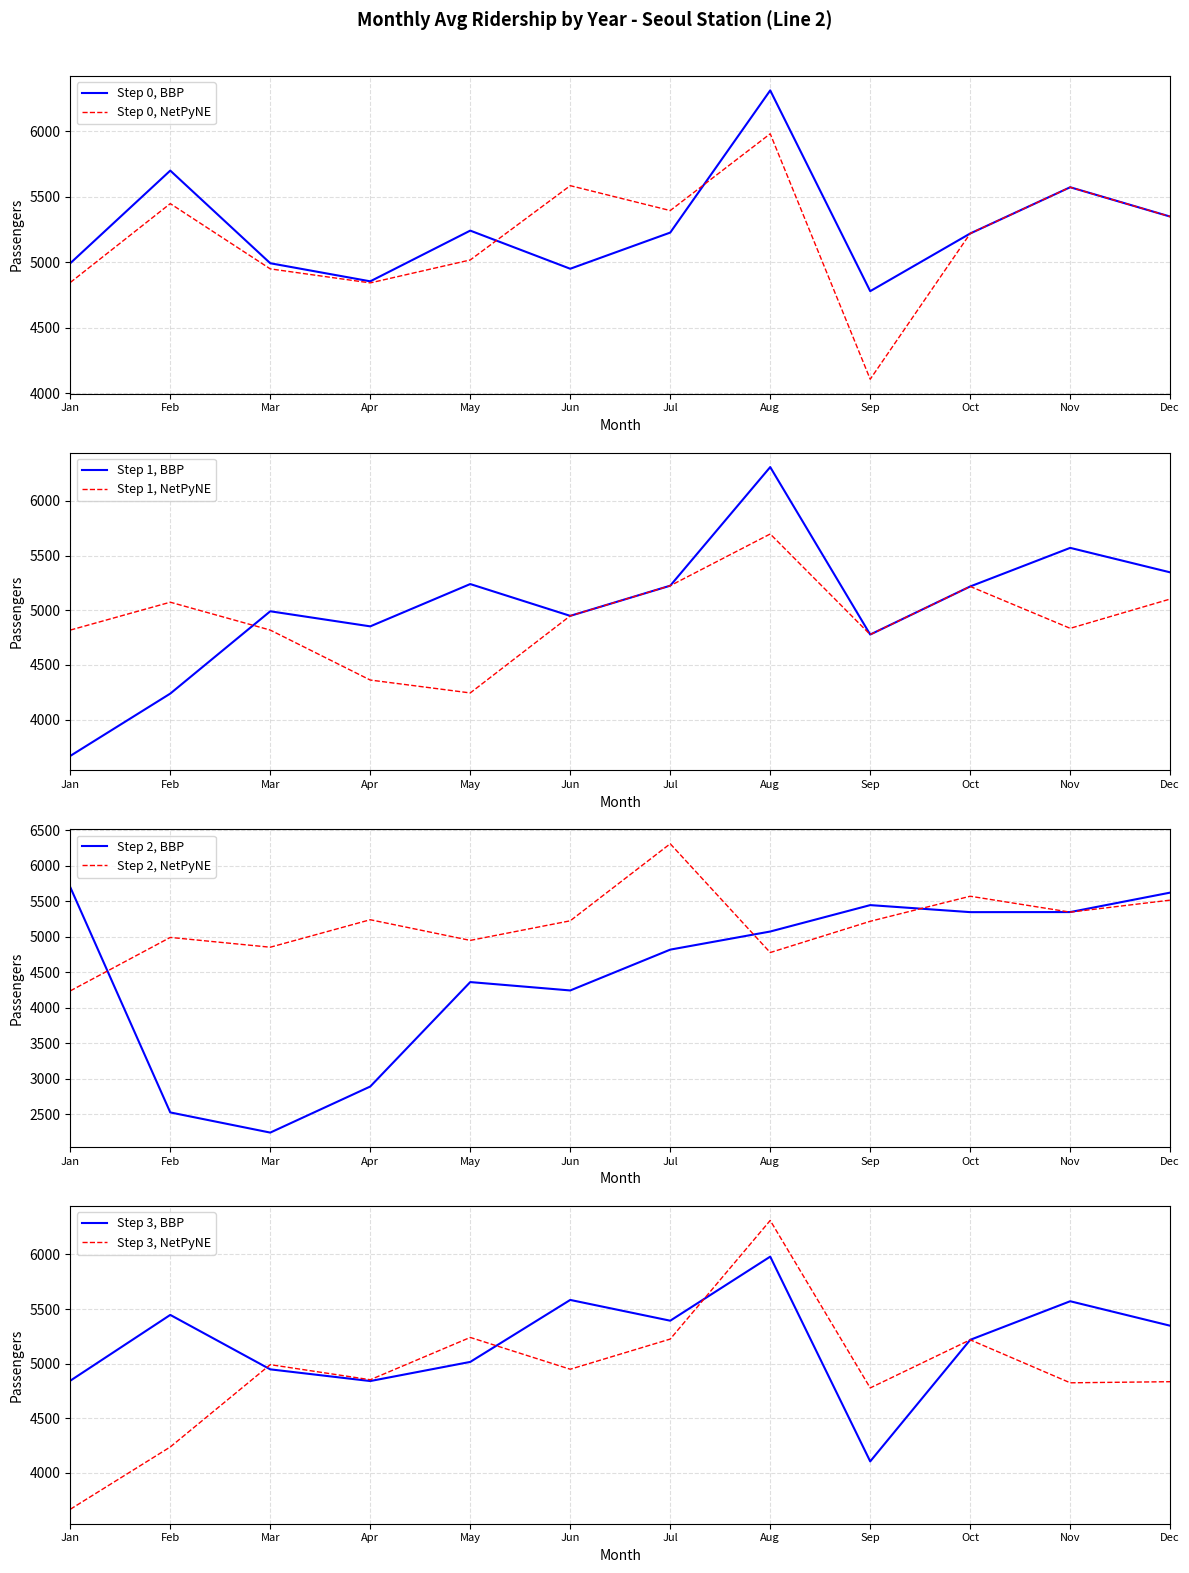

Is the value of Step 1, NetPyNE at Jan greater than the value of Step 1, BBP at Jan?

Yes